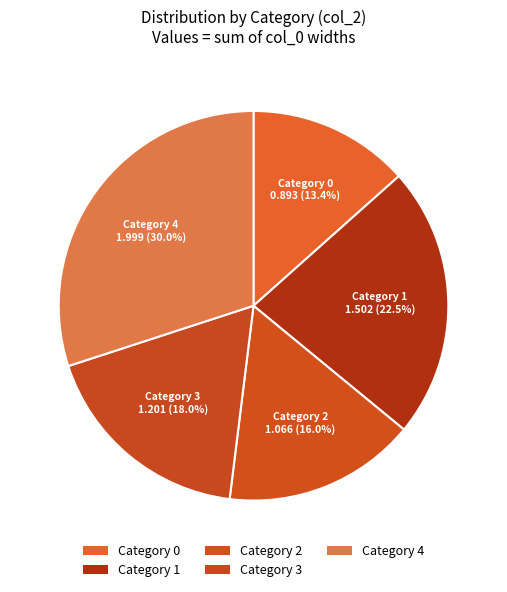

Count the number of slices in the pie.

5